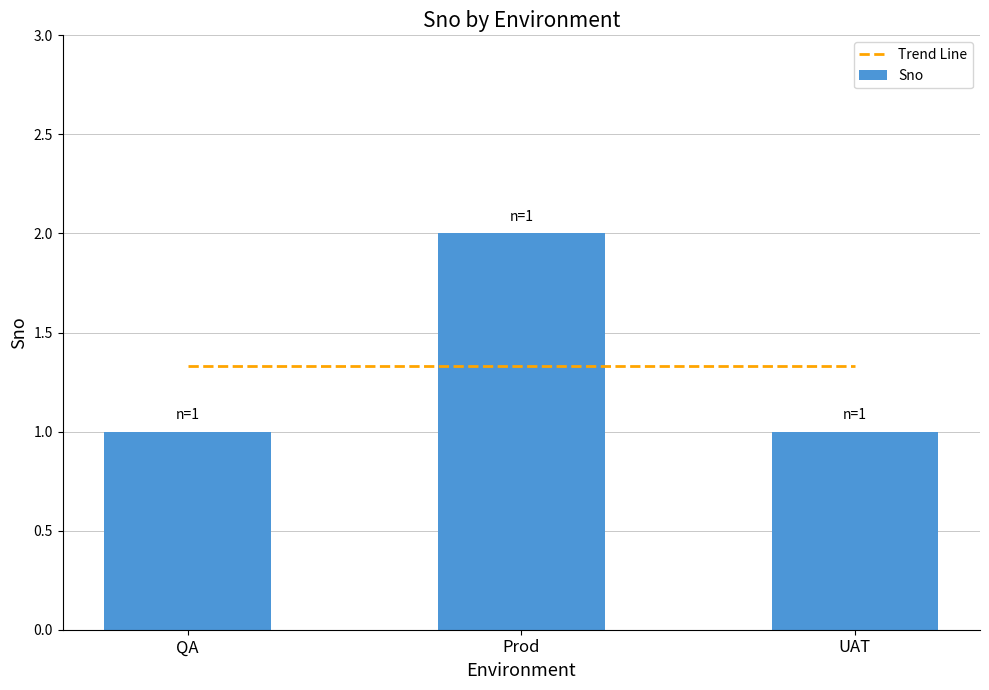

What is the greatest value displayed?

2.0